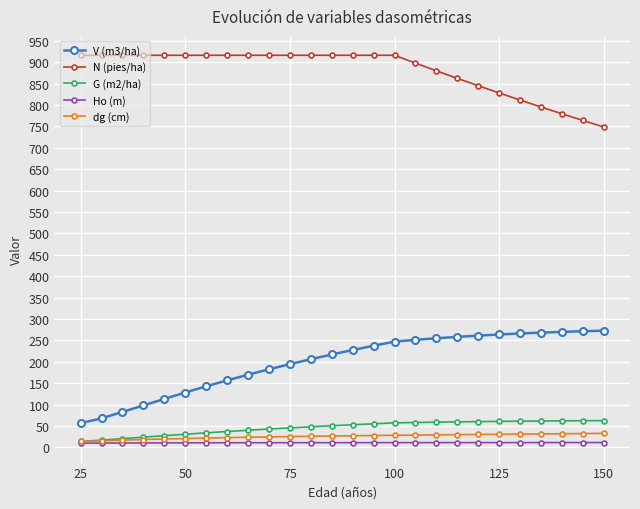

Which series has the largest total across all categories?

N (pies/ha)